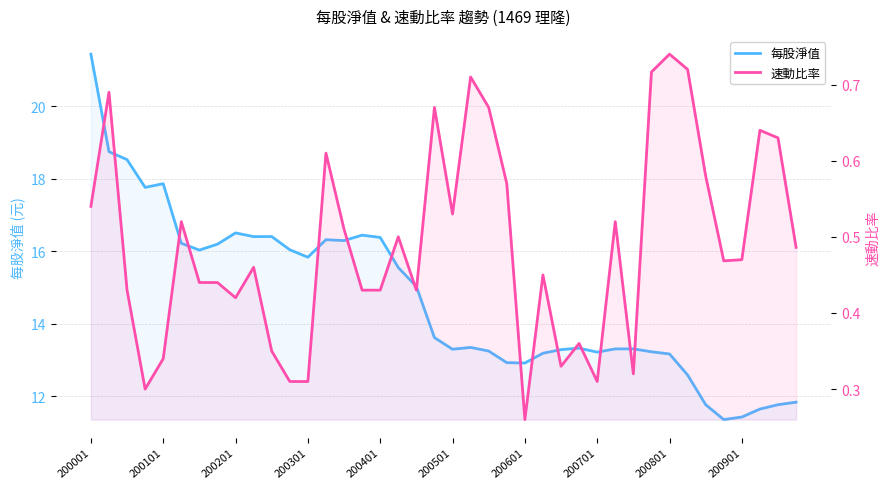

True or false: 速動比率 has a value of 0.6 at 18.

False